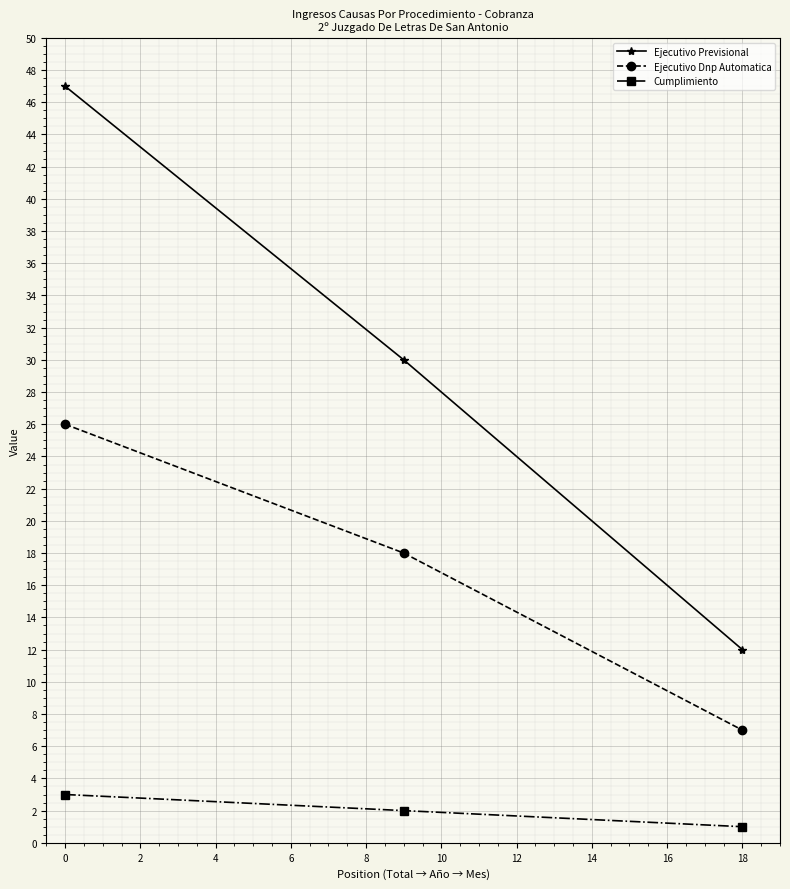

How many data points in Ejecutivo Dnp Automatica are less than 18?

1